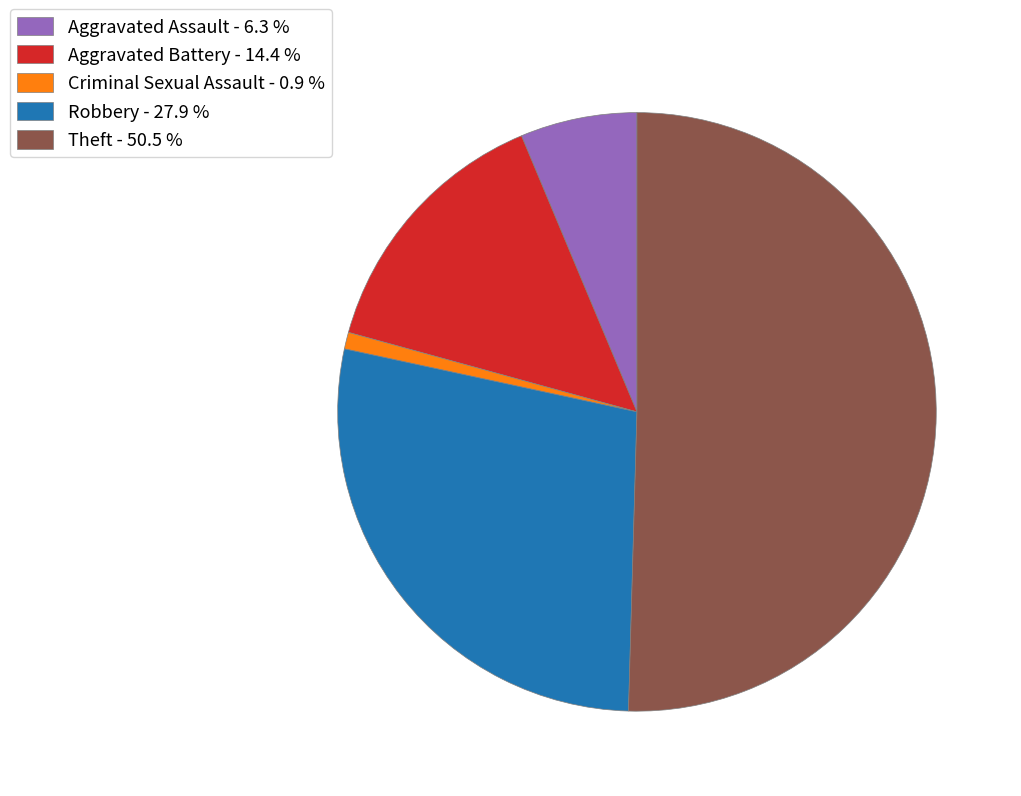

Is the sum of Aggravated Battery - 14.4 % and Robbery - 27.9 % greater than half?

No